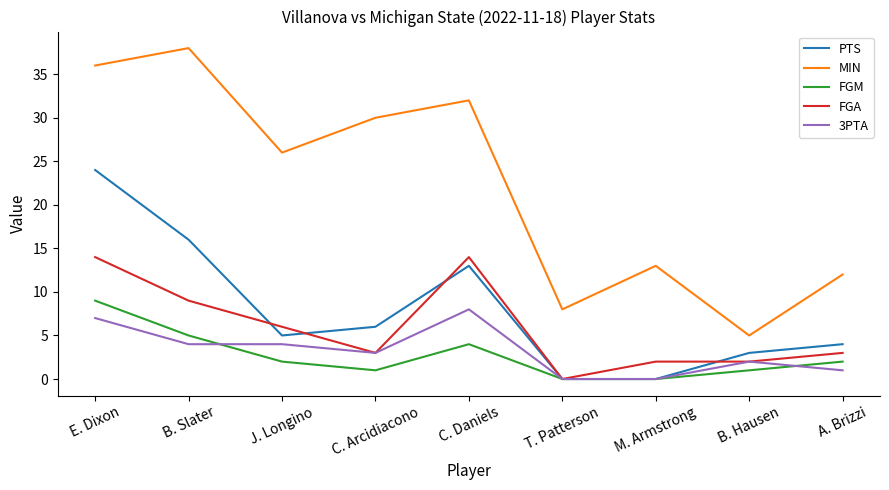

Which series has the largest range (max minus min)?

MIN